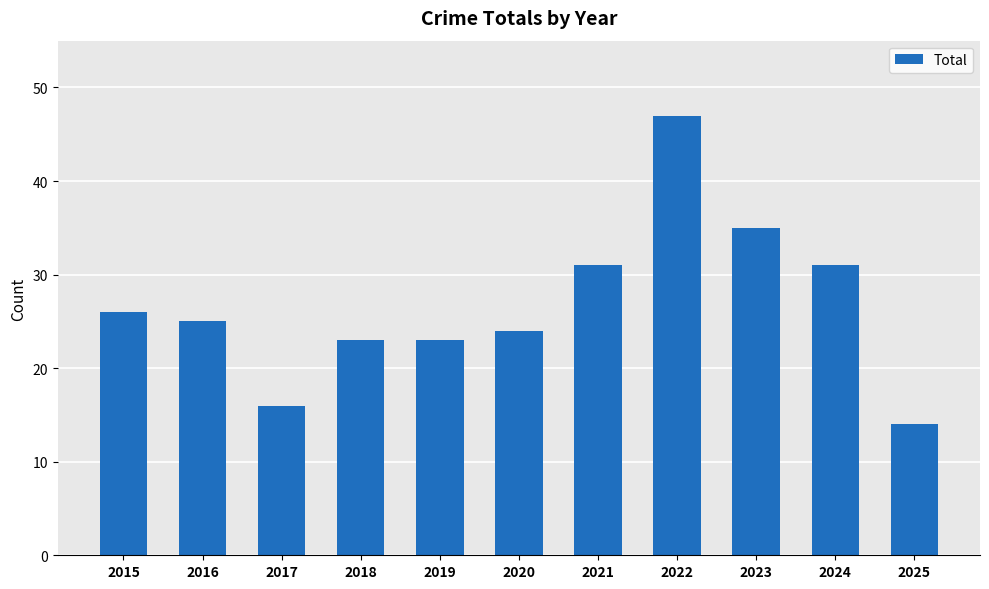

The chart shows a value of 63 at 2023. True or false?

False